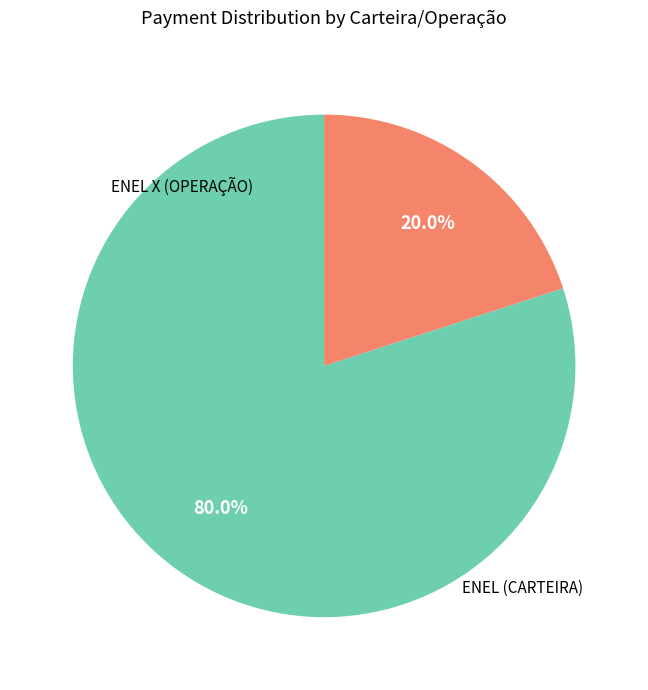

Does any single category account for the majority?

Yes